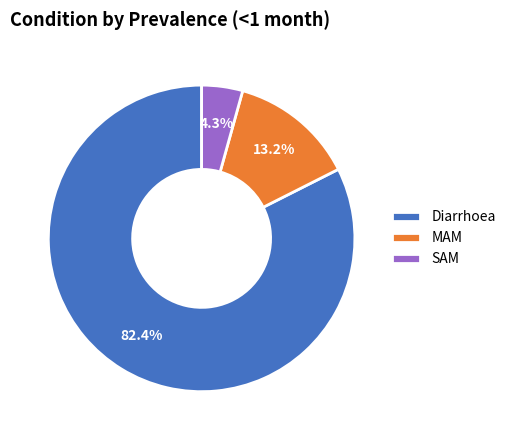

What is the largest slice in the pie chart?

Diarrhoea